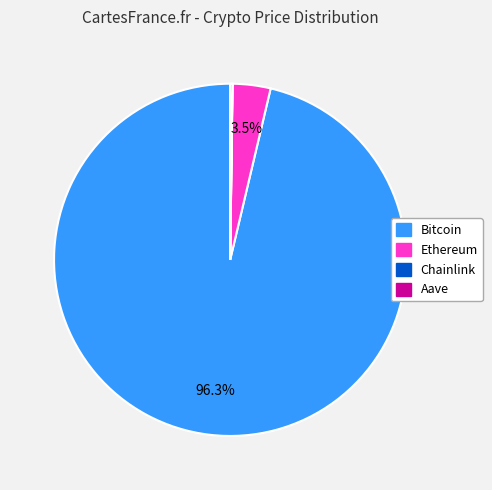

What is the total percentage of Ethereum and Bitcoin?

99.8%